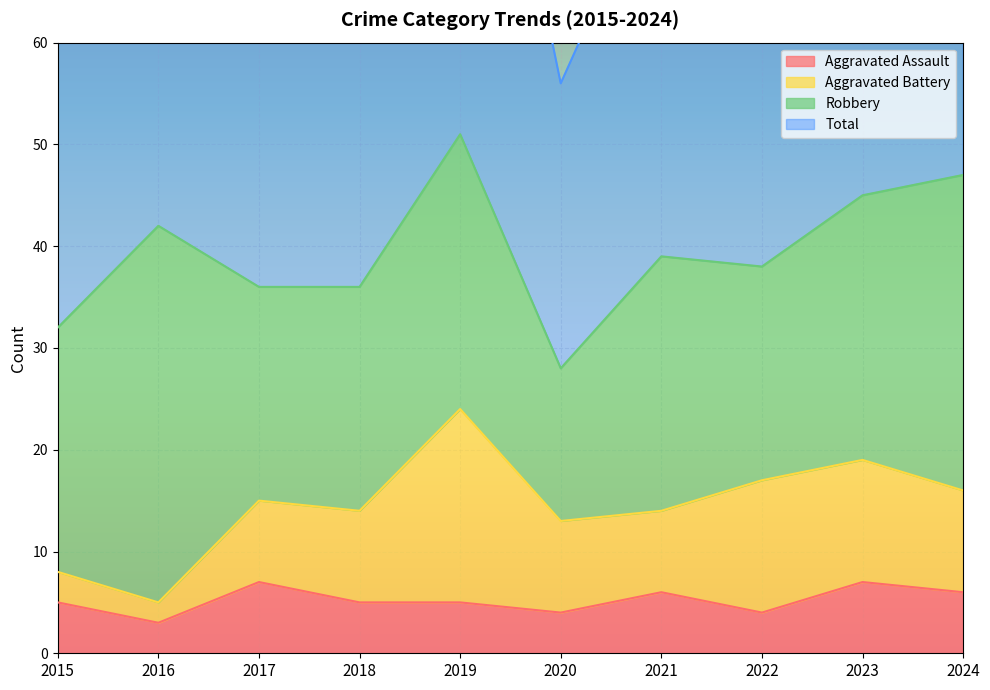

At how many categories does at least one series exceed 16?

10